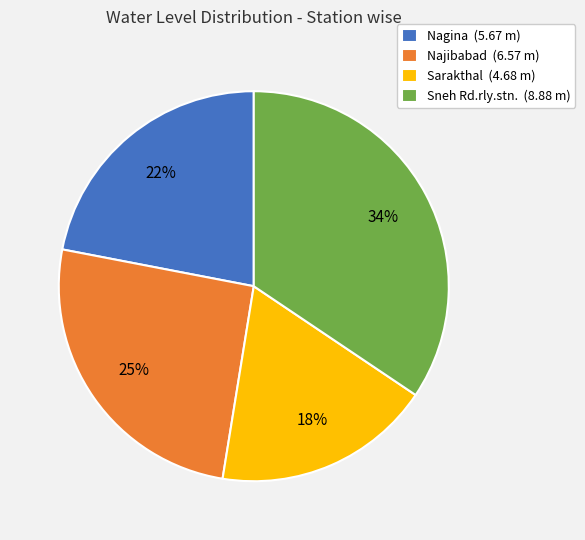

What is the ratio of the value at Nagina to the value at Sarakthal?

1.2